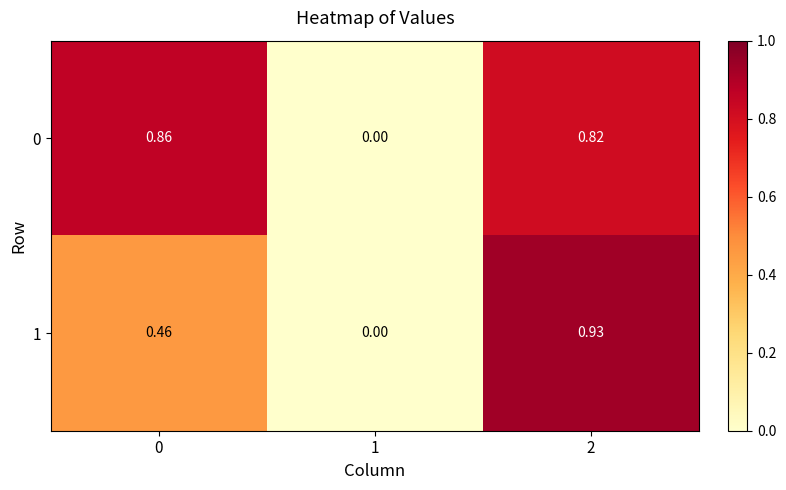

Is the value of 1 at 0 greater than the value of 0 at 2?

No